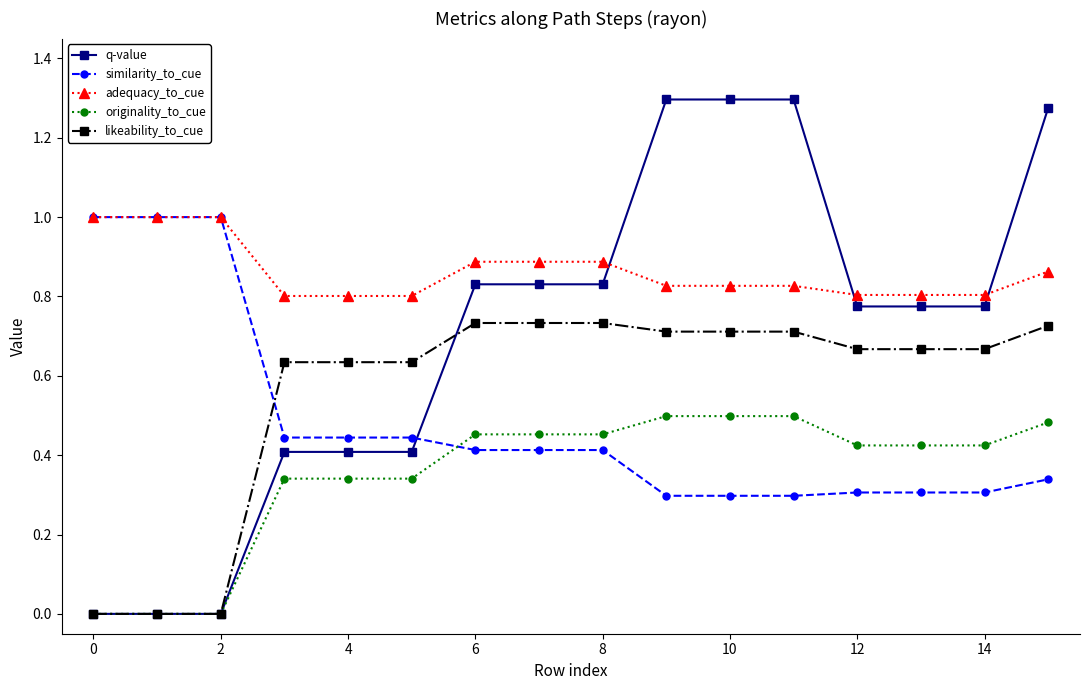

How many times do originality_to_cue and similarity_to_cue cross each other?

1